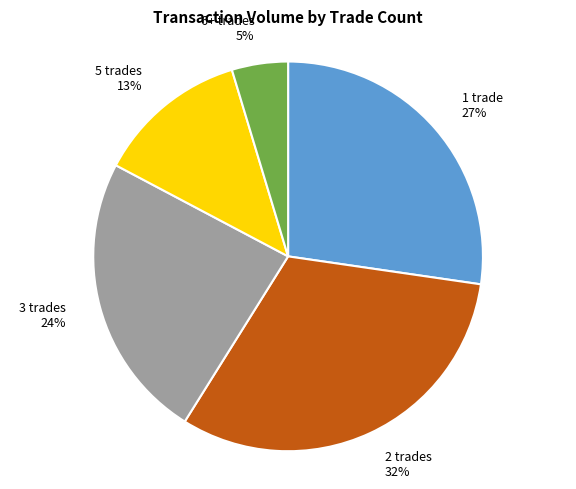

To the nearest percent, what portion does 1 trade represent?

27%